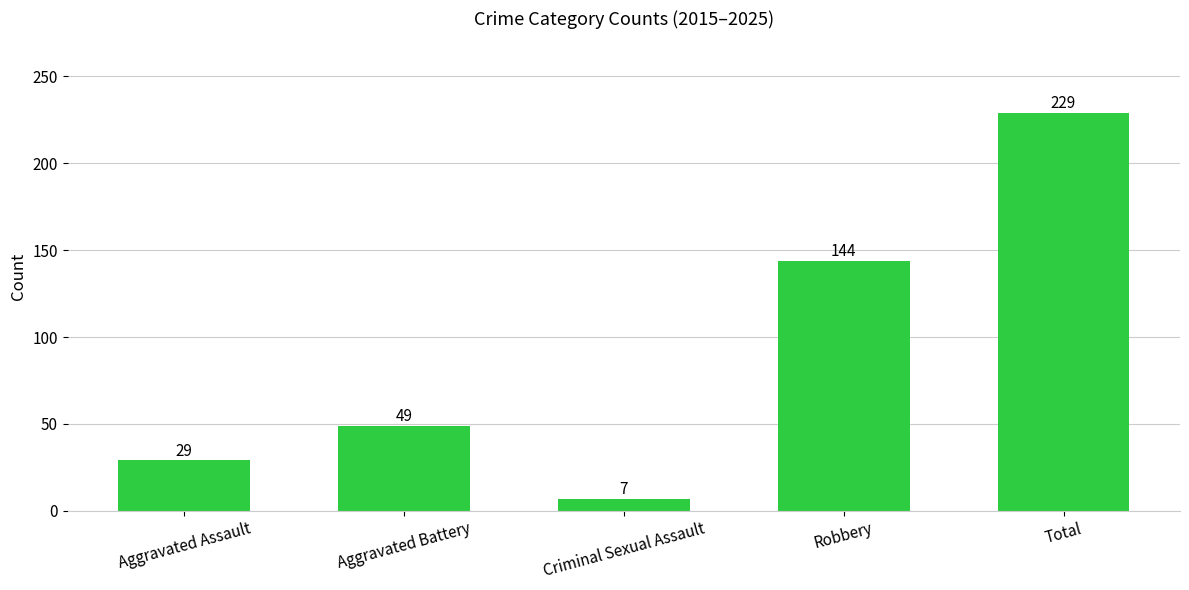

What is the smallest value displayed?

7